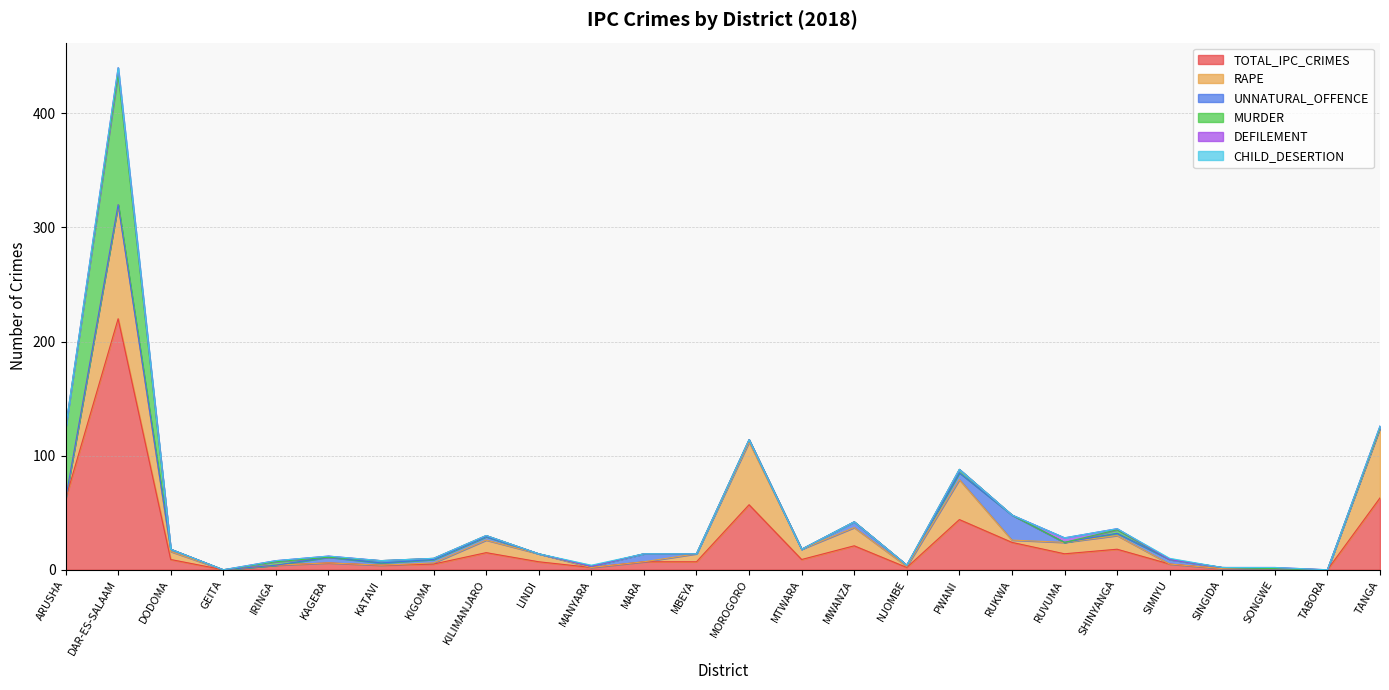

What is the difference between the RAPE values at RUVUMA and MANYARA?

10